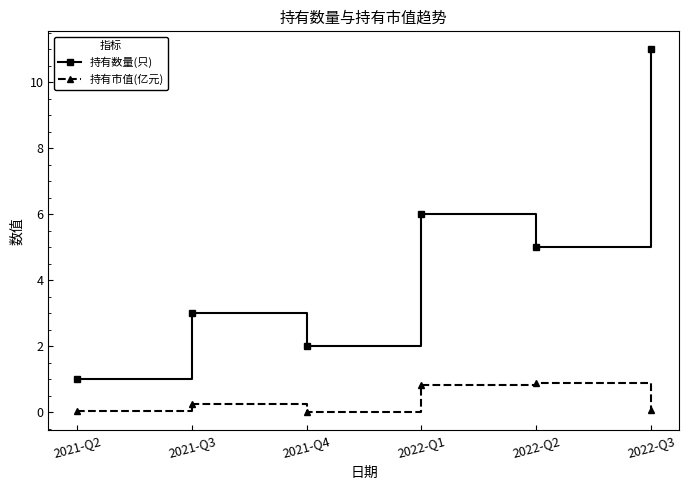

At which label is 持有数量(只) closest to 6?

2022-Q1